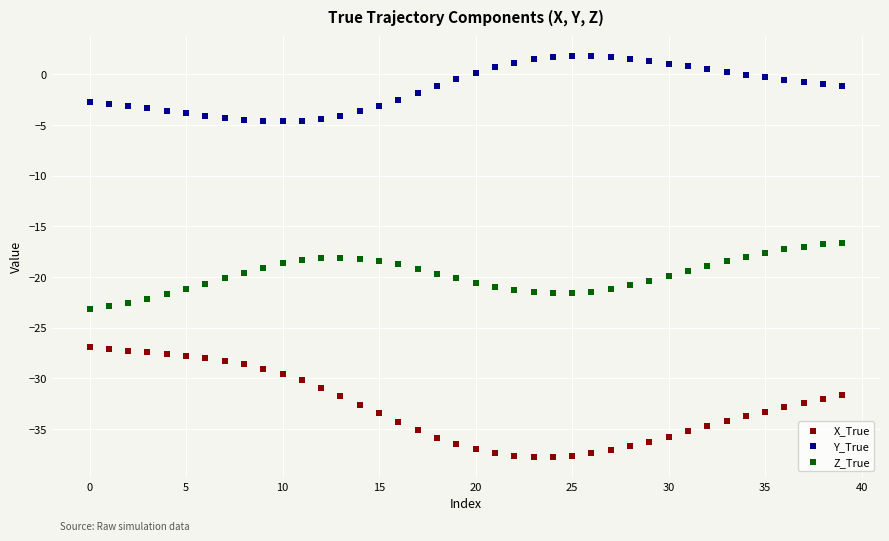

Across all data points, what is the range of Y values (max minus min)?

39.5